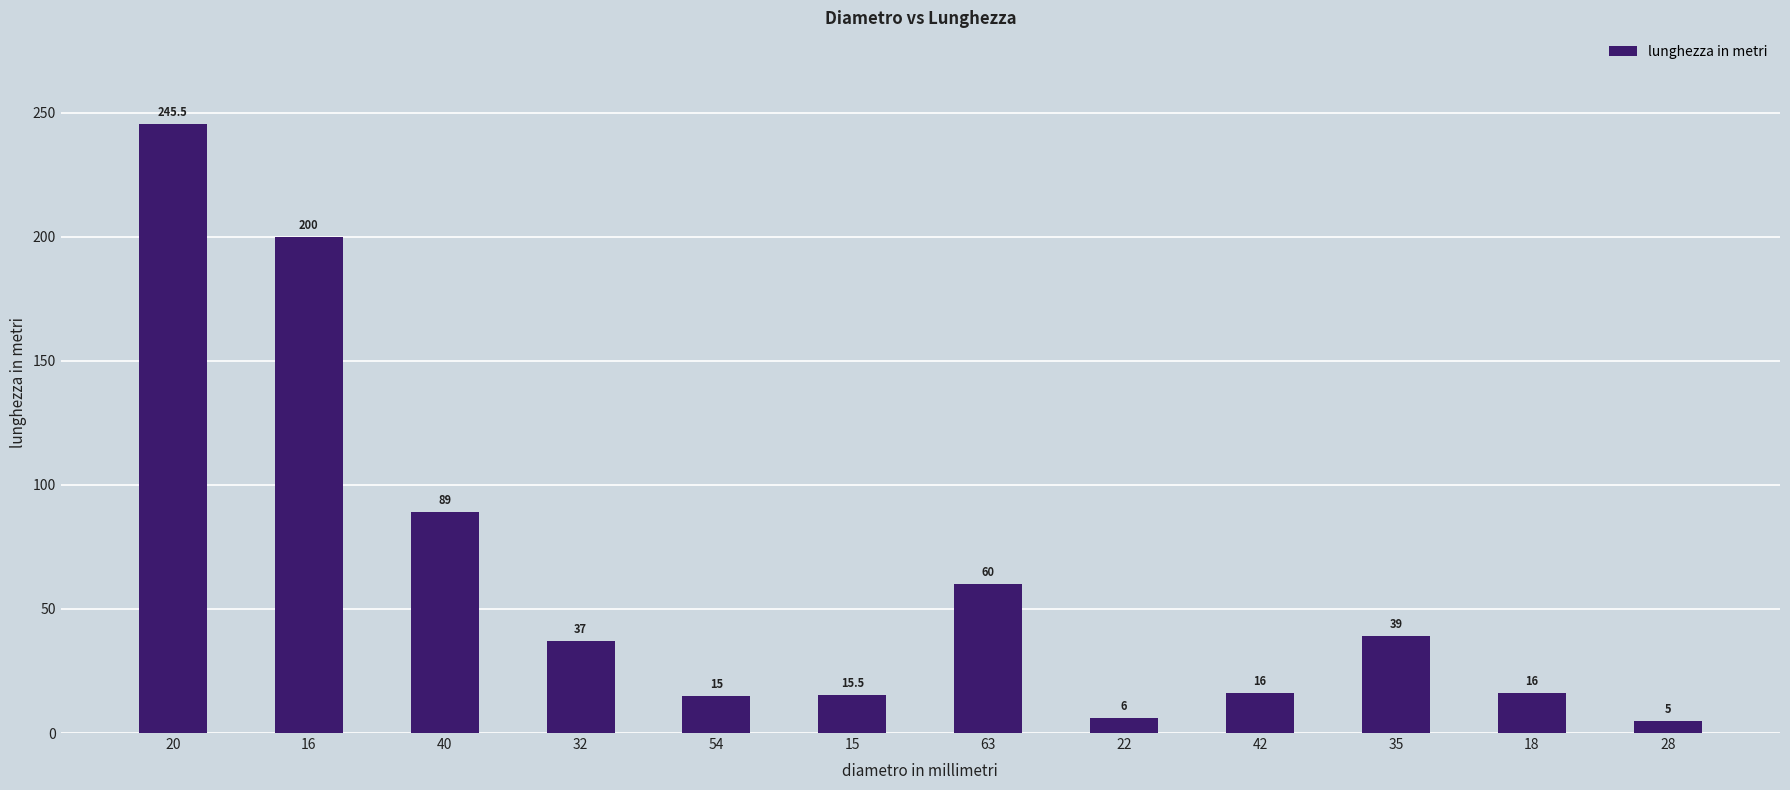

Reading left to right, list all the values displayed in this chart.

245.5	200.0	89.0	37.0	15.0	15.5	60.0	6.0	16.0	39.0	16.0	5.0